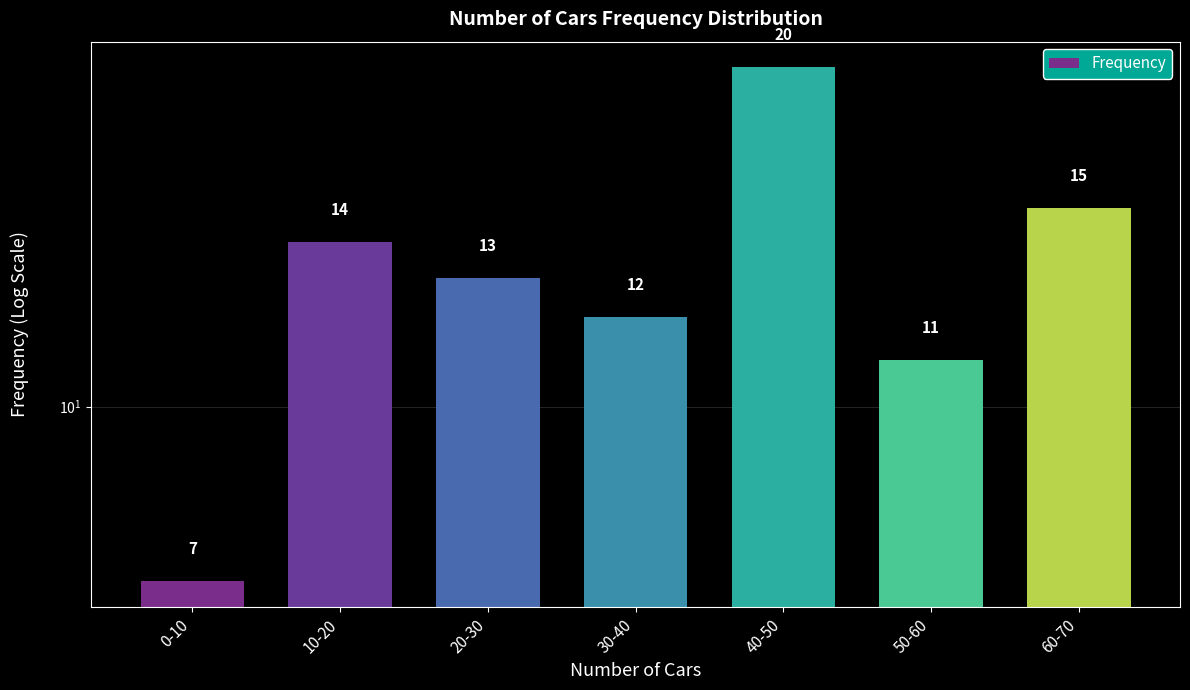

True or false: the data shows 4 at 50-60.

False